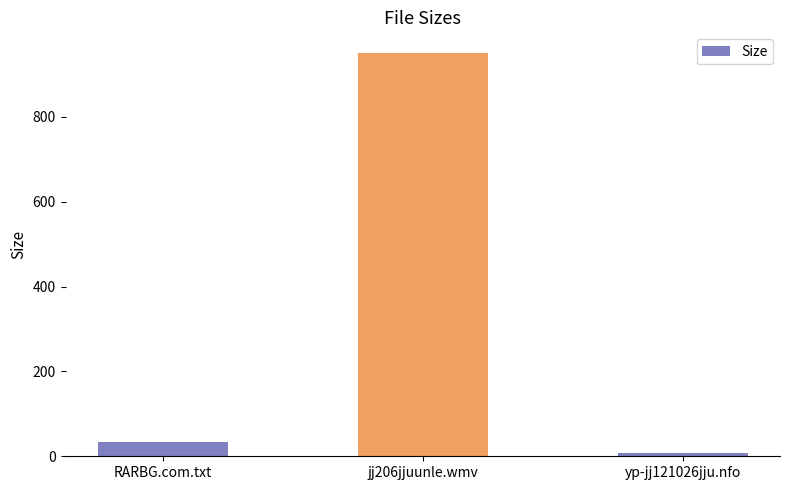

How many values are below 34?

1